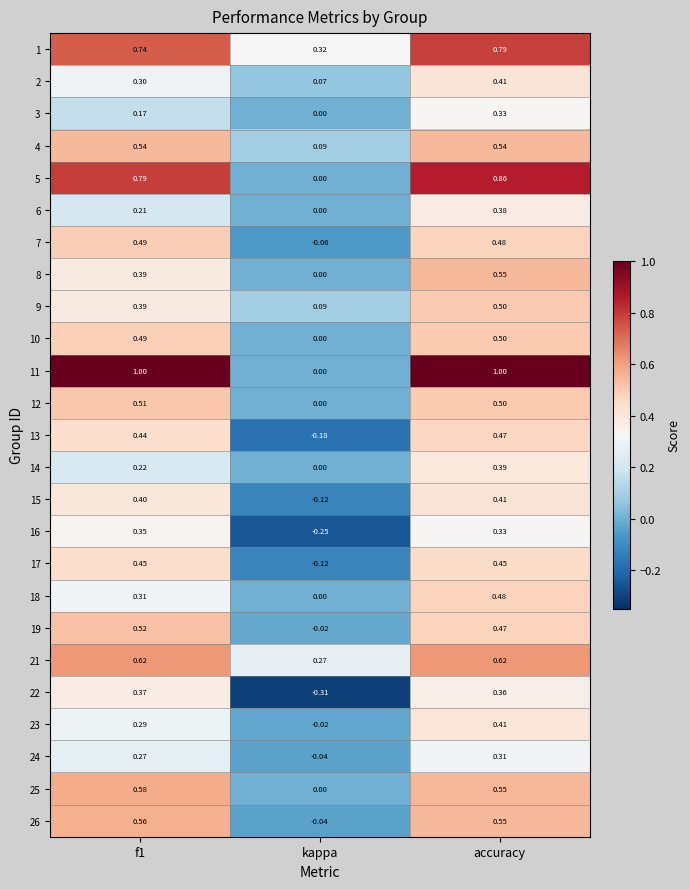

Where is 16 nearest to the value 0?

kappa